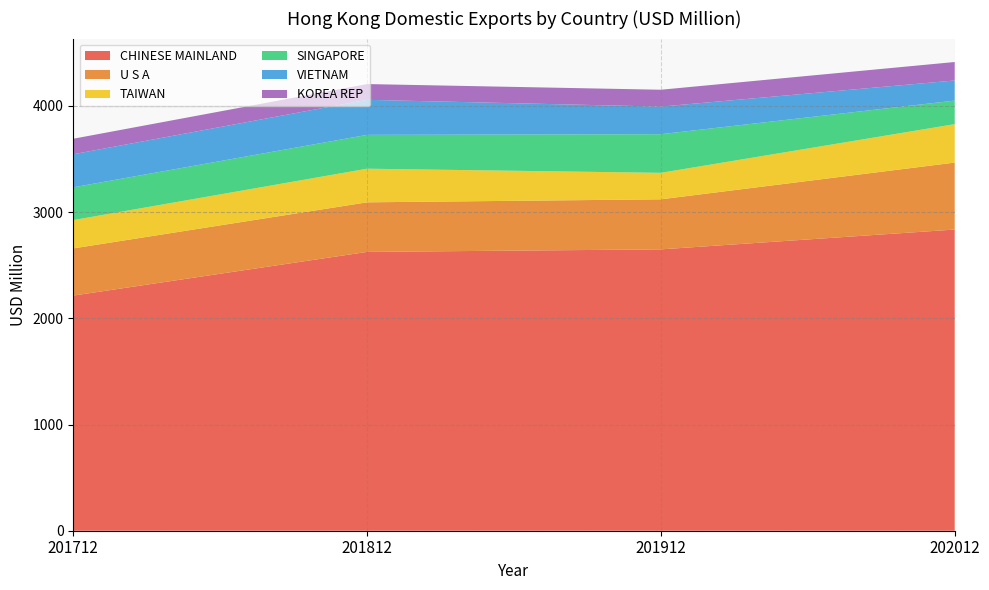

Reading right to left, what are all the values shown in this chart?

CHINESE MAINLAND: 2835.6	2649.0	2625.0	2213.9
U S A: 630.5	471.3	466.9	444.2
TAIWAN: 361.8	249.3	316.5	266.5
SINGAPORE: 221.8	363.8	318.7	308.5
VIETNAM: 189.6	259.8	329.9	311.5
KOREA REP: 173.7	158.7	148.3	146.0